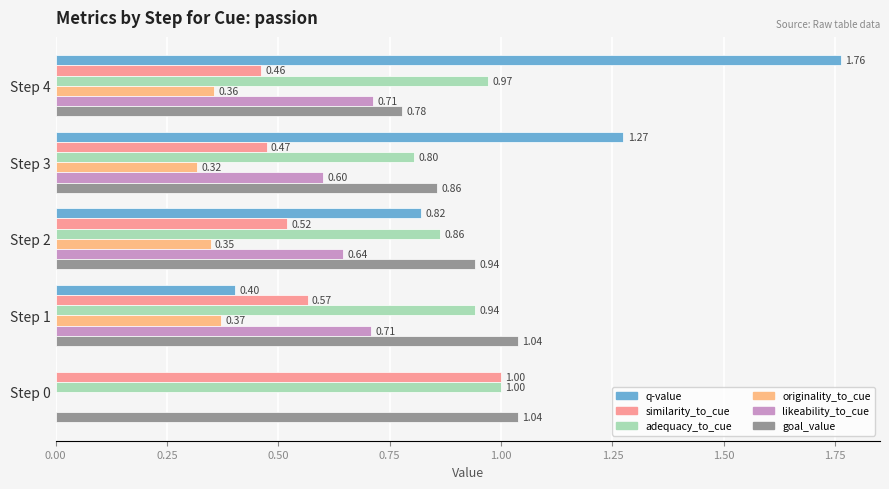

What is the value of the likeability_to_cue bar at the 5th from the left?

0.7